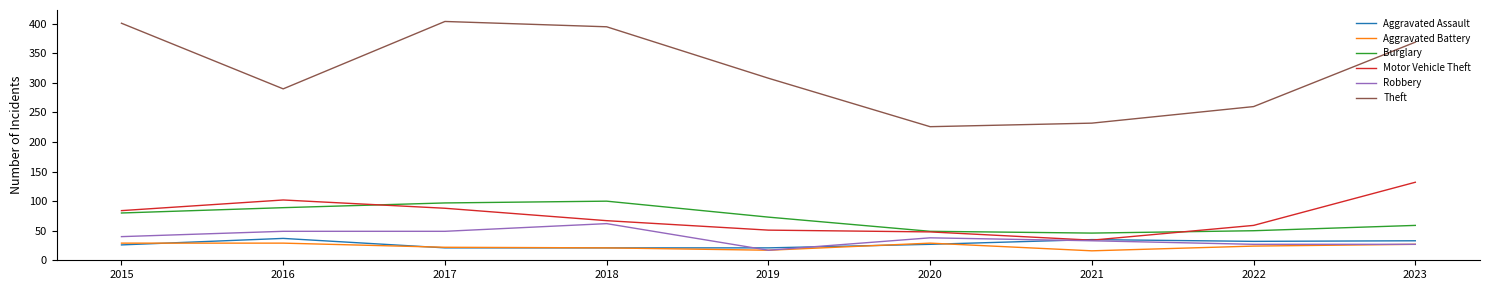

Which series has the largest range (max minus min)?

Theft